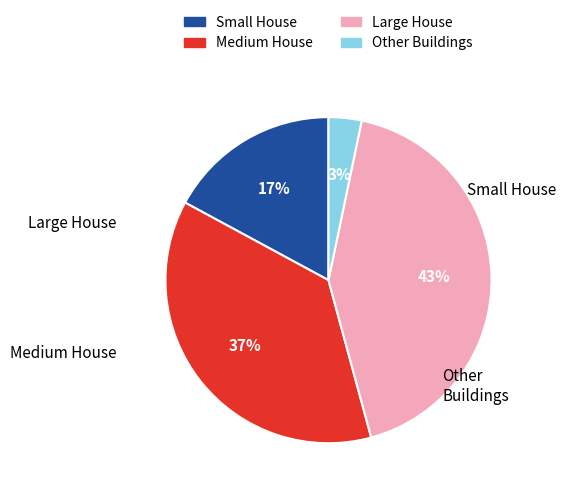

To the nearest percent, what is the average slice percentage?

25%